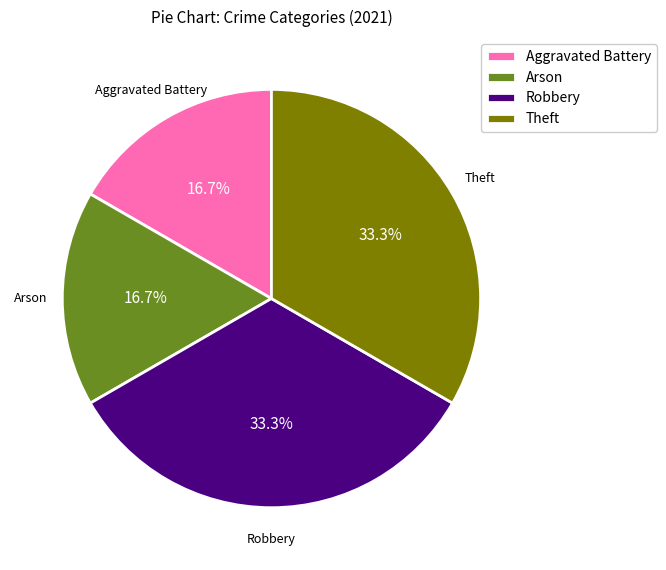

What portion of the pie excludes Aggravated Battery?

83.3%